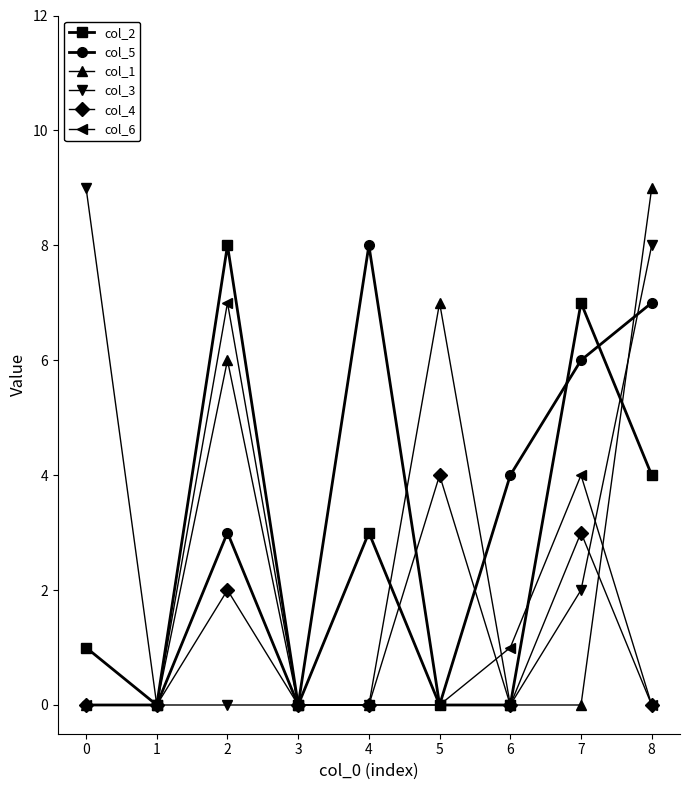

What are all the series names shown in the legend?

col_2, col_5, col_1, col_3, col_4, col_6